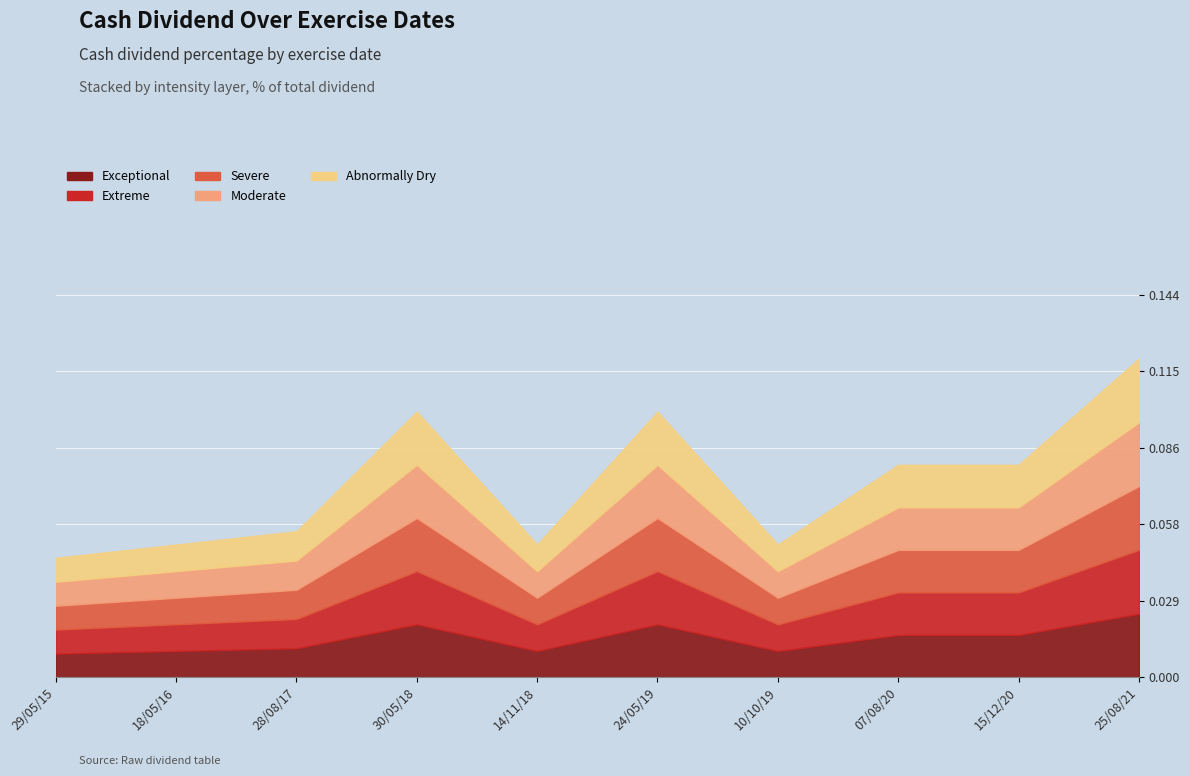

Where is the first local minimum?

14/11/18